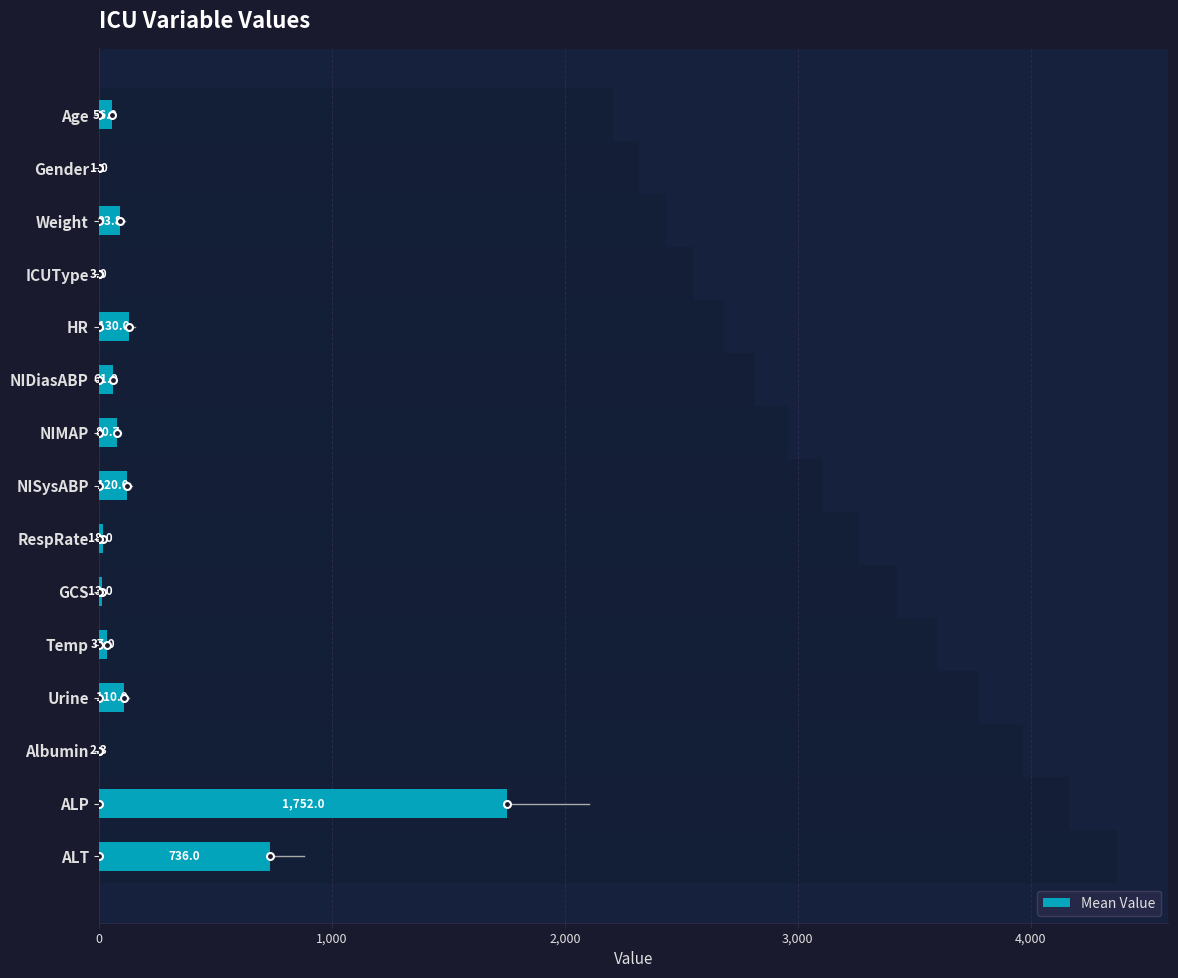

What is the difference between the second highest and minimum values?

735.0